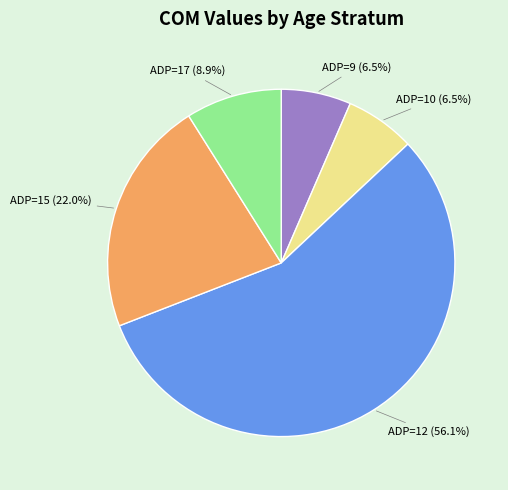

Which has a higher value, ADP=12 (56.1%) or ADP=9 (6.5%)?

ADP=12 (56.1%)